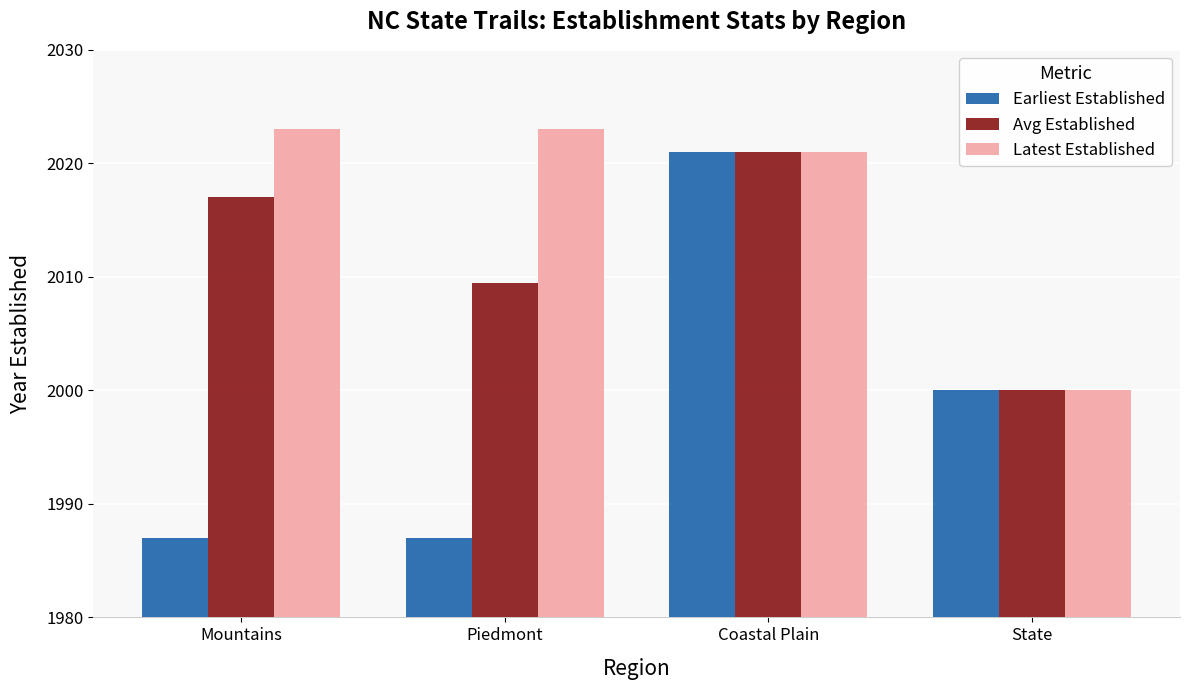

Which series has the largest range (max minus min)?

Earliest Established